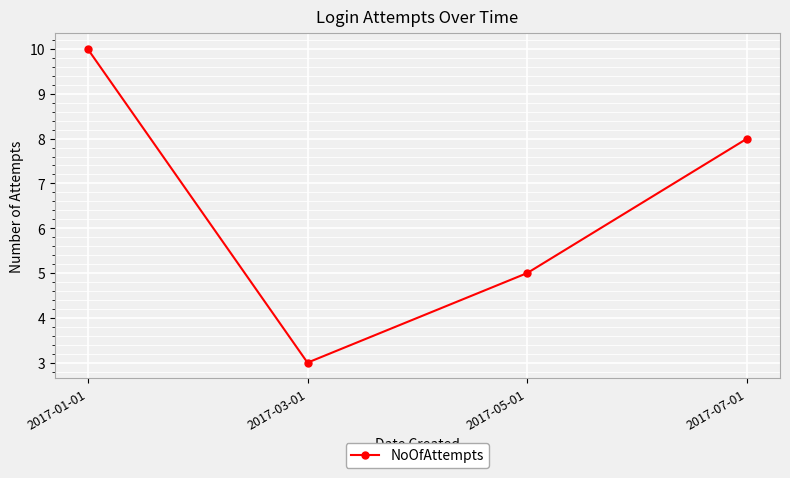

What is the label of the 1st point from the right?

2017-07-01